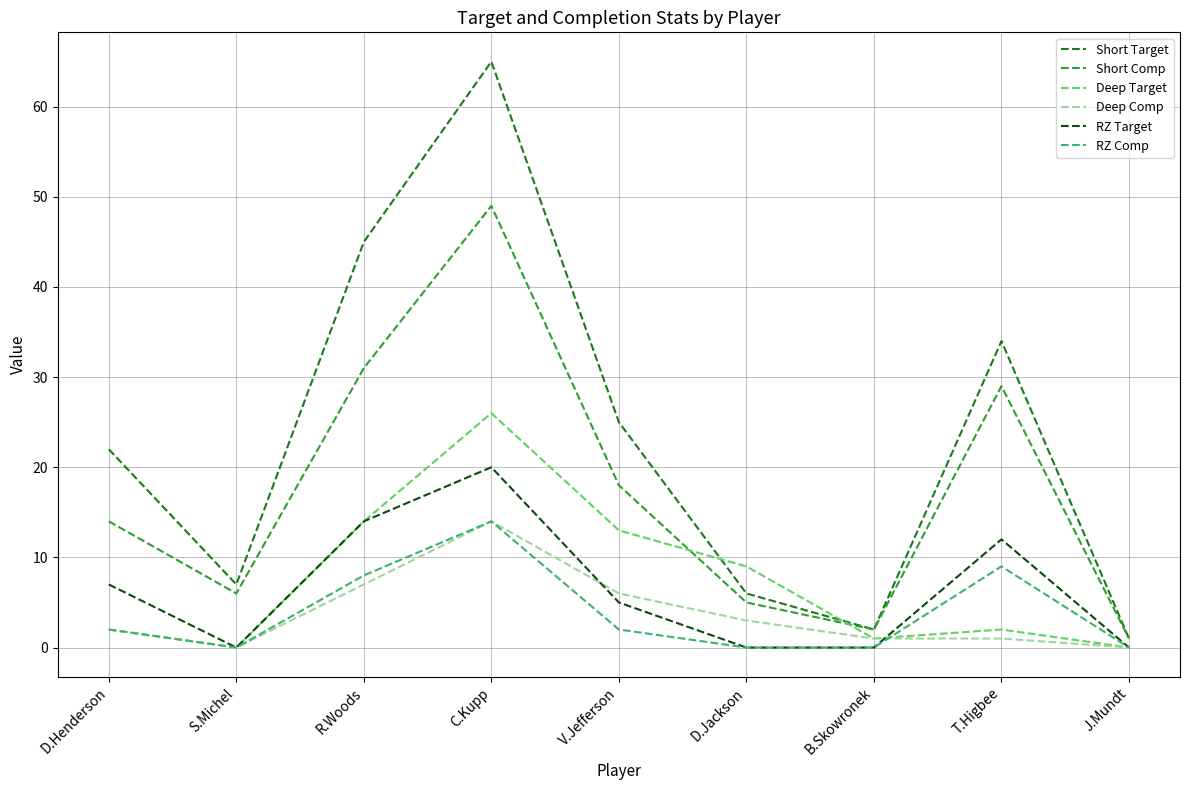

Where is the first local minimum for Short Target?

S.Michel